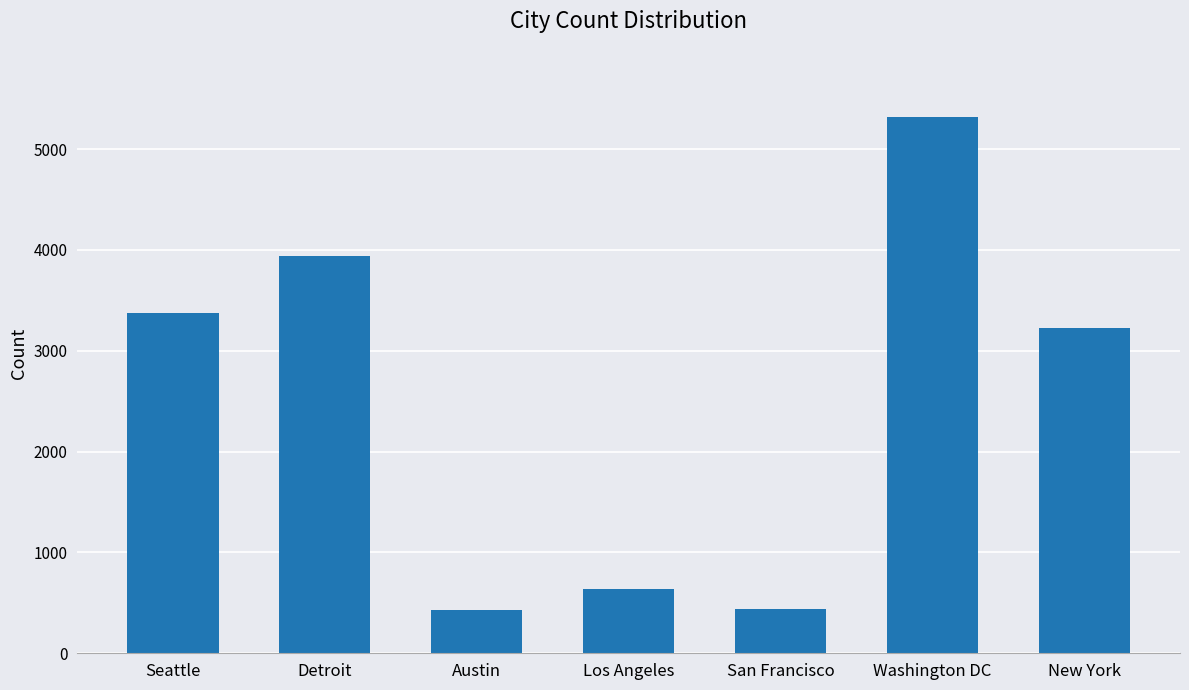

How many data points are less than 3226?

3